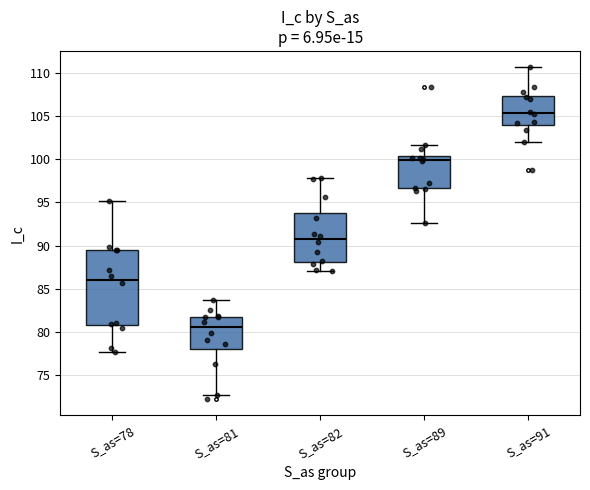

Where does the lower whisker of the box for S_as=78 end on the y-axis? The values are not printed on the chart, so give them approximately, as read against the axis.

77.5